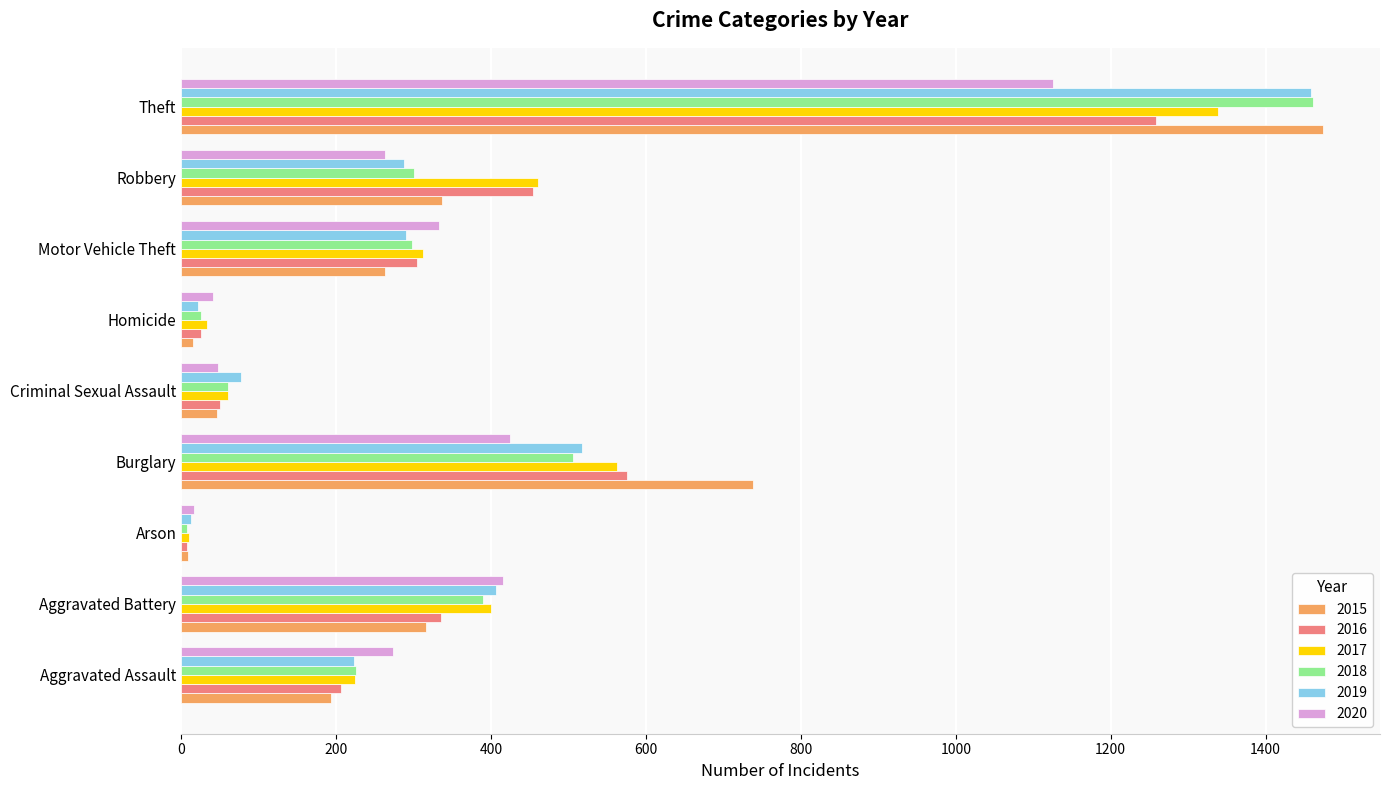

Is the value of 2016 at Criminal Sexual Assault greater than the value of 2015 at Aggravated Battery?

No